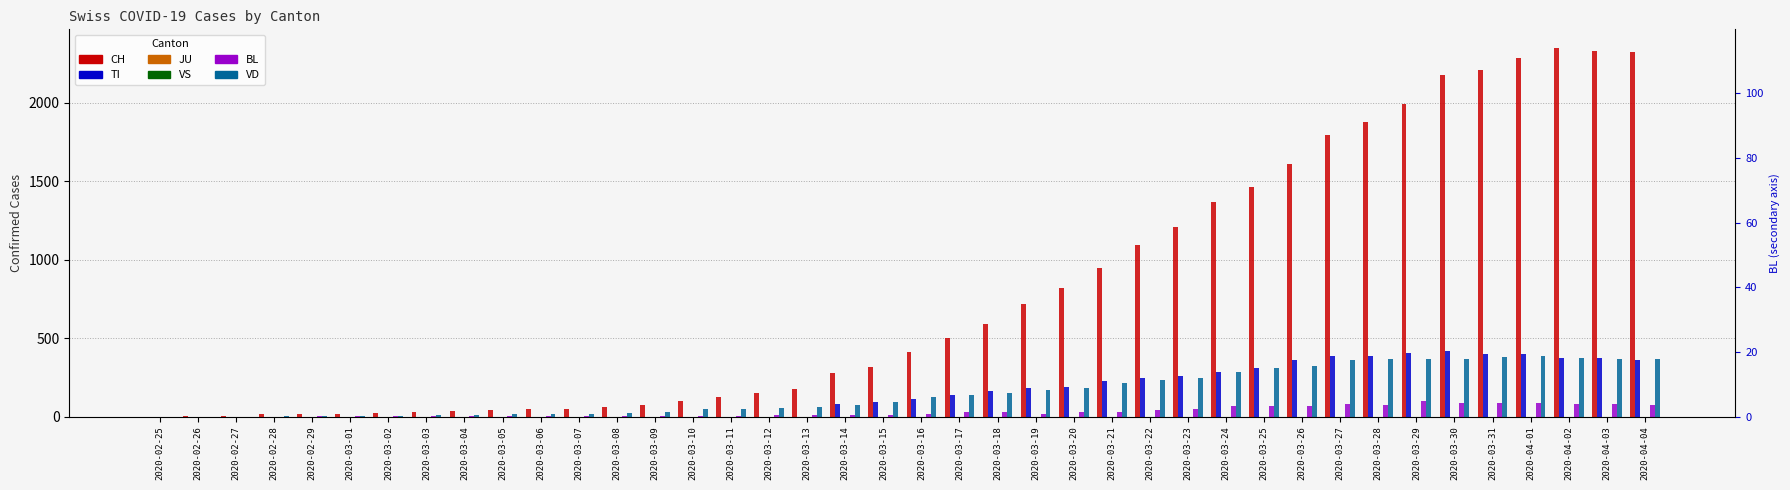

Read the TI value at 2020-03-28, to the nearest 50.

400